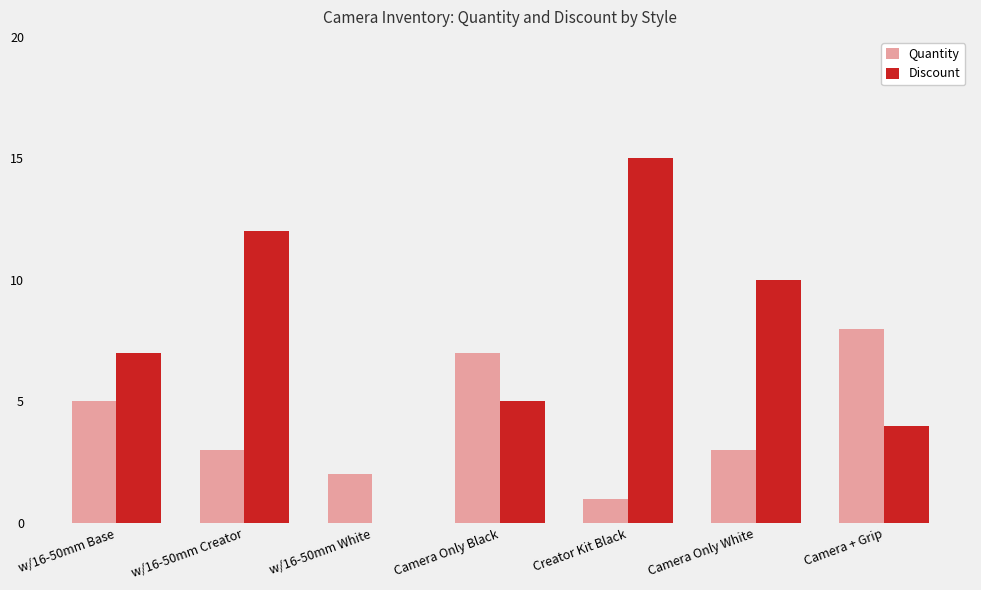

What are all the series names shown in the legend?

Quantity, Discount